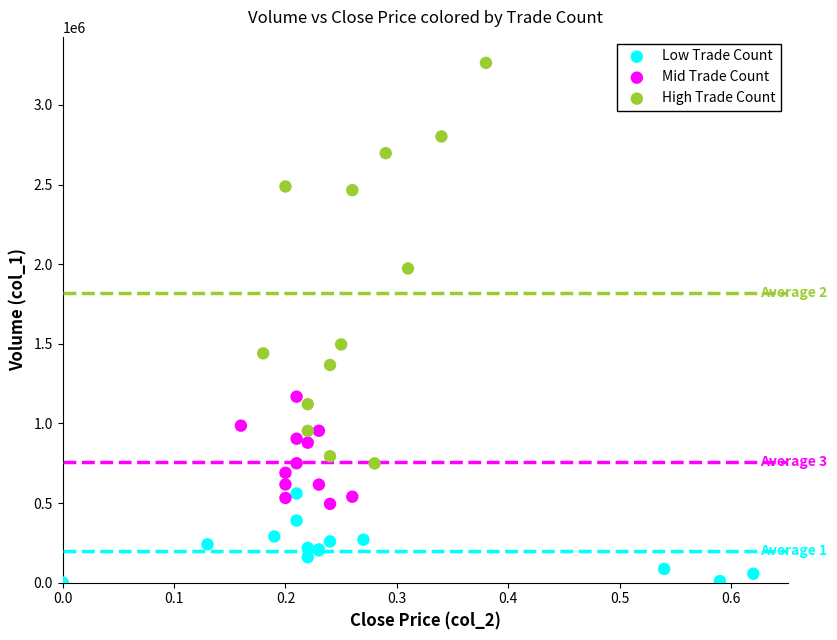

Which series contains the lowest Y value?

Low Trade Count